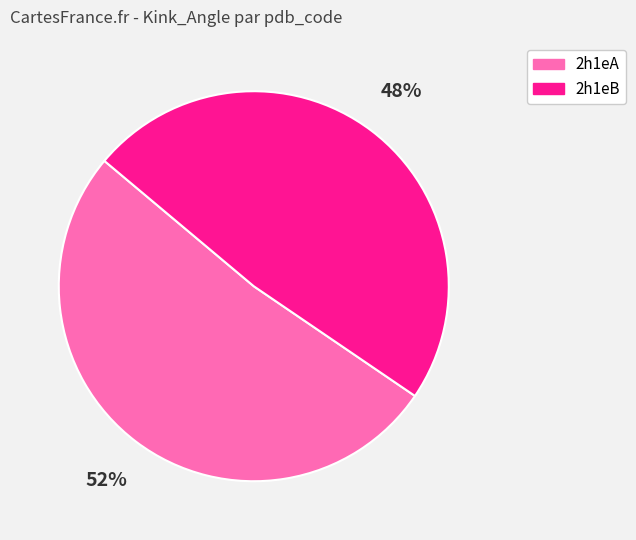

What percentage is the 2h1eA slice, to the nearest percent?

52%